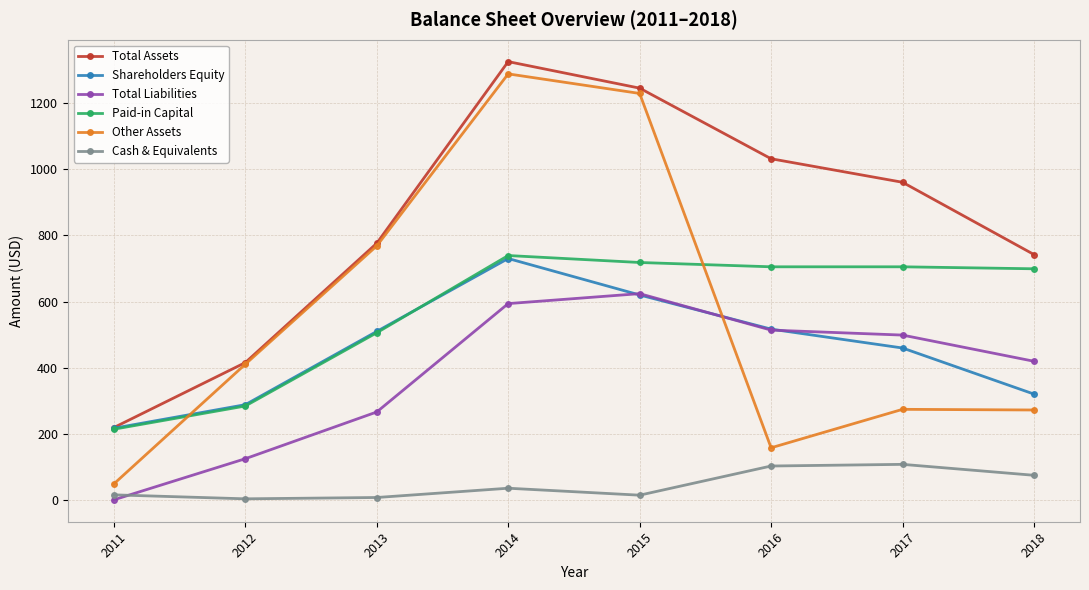

Where do Shareholders Equity and Other Assets first cross each other?

2011 and 2012